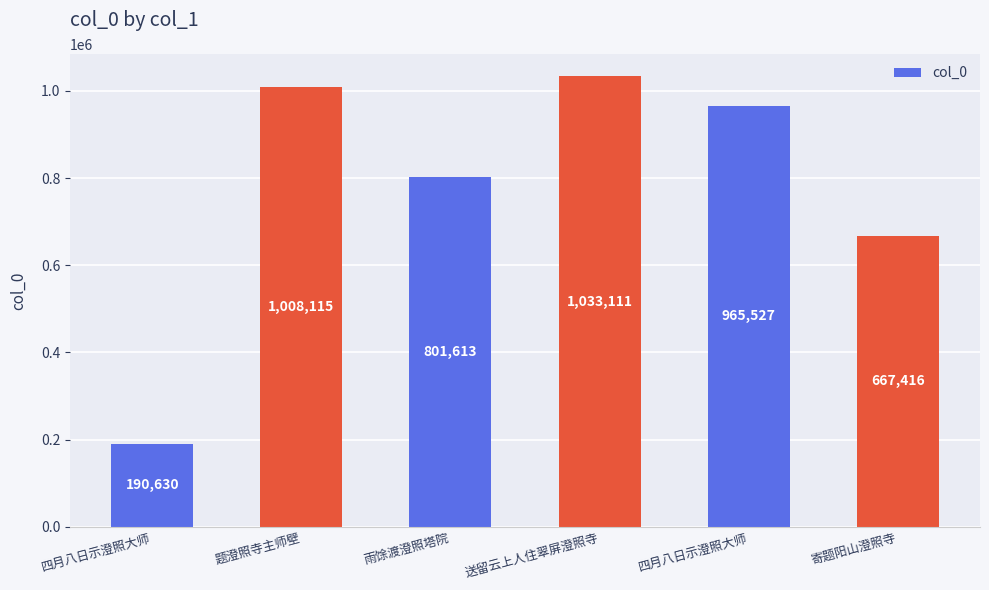

The value at 雨馀渡澄照塔院 is 1232026. True or false?

False